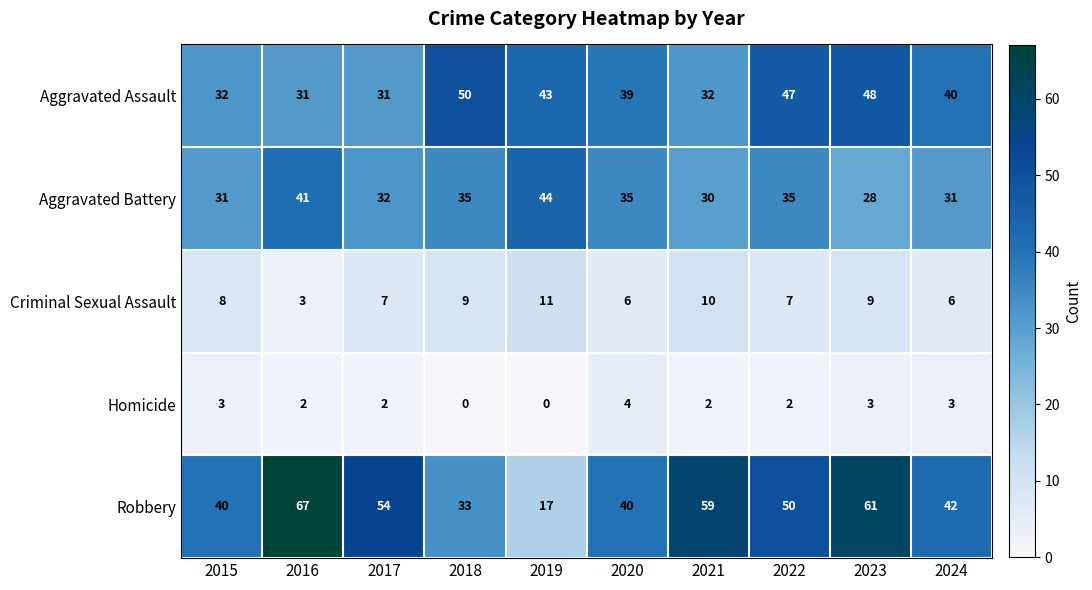

At which category is the sum across all series the highest?

2023